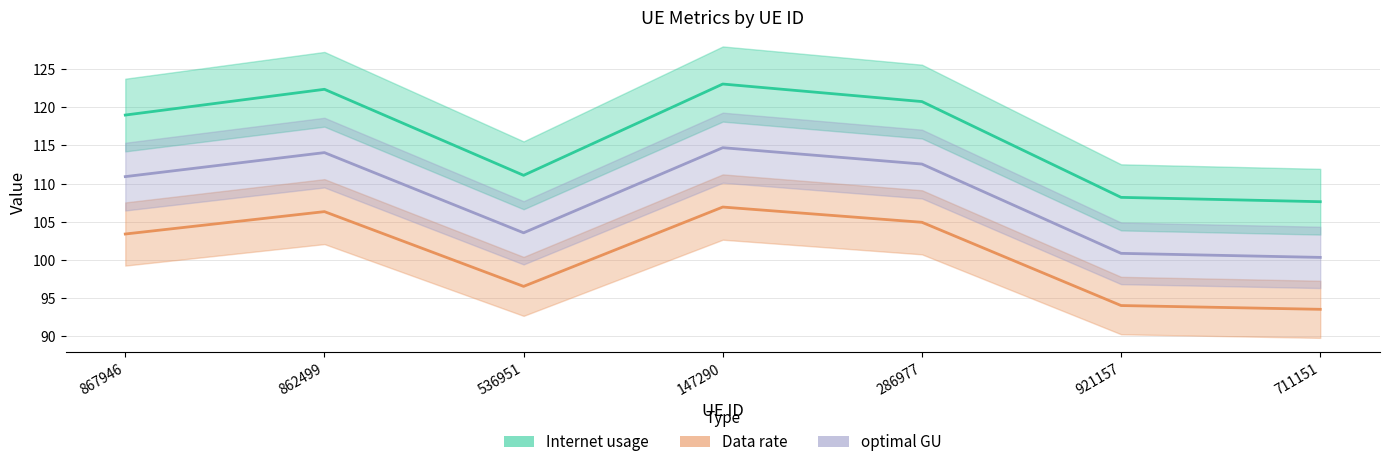

Which label corresponds to the largest value in the chart?

147290